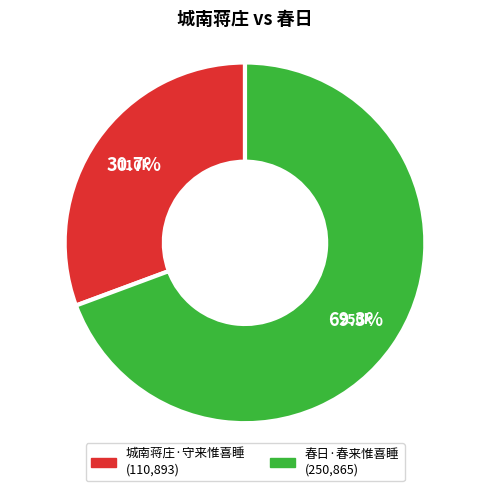

Approximately how many times larger is the value at 城南蒋庄·守来惟喜睡 compared to 春日·春来惟喜睡?

0.4